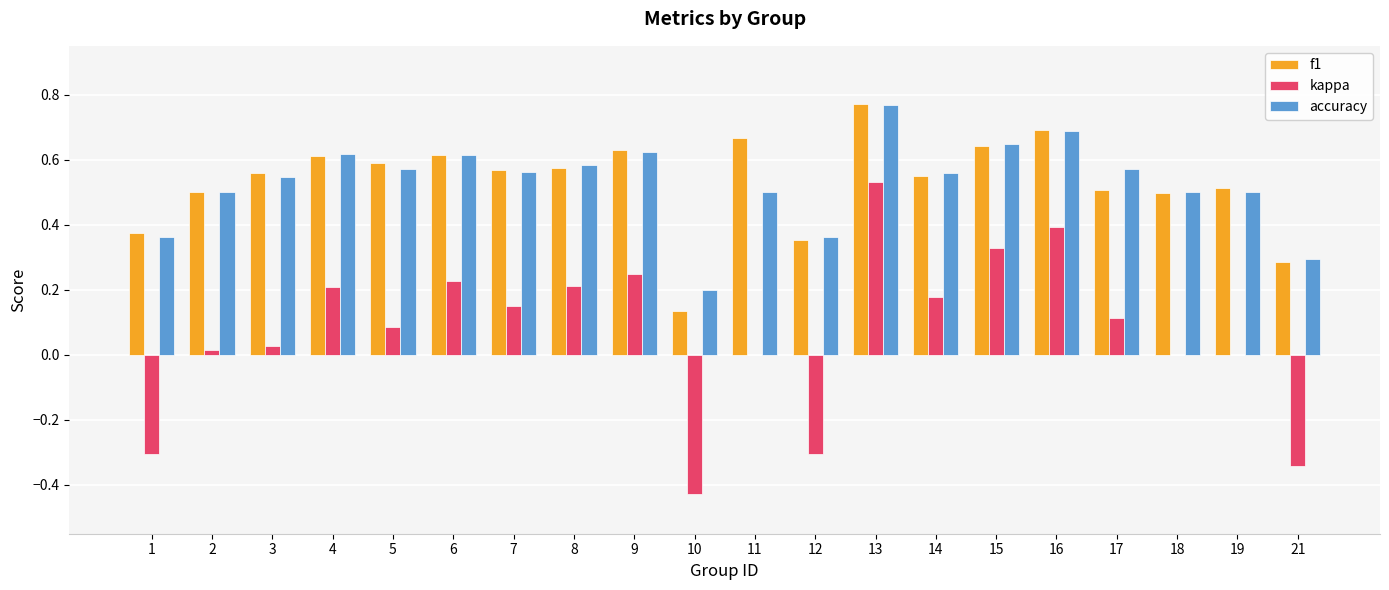

What is the total value across all series at 15?

1.6